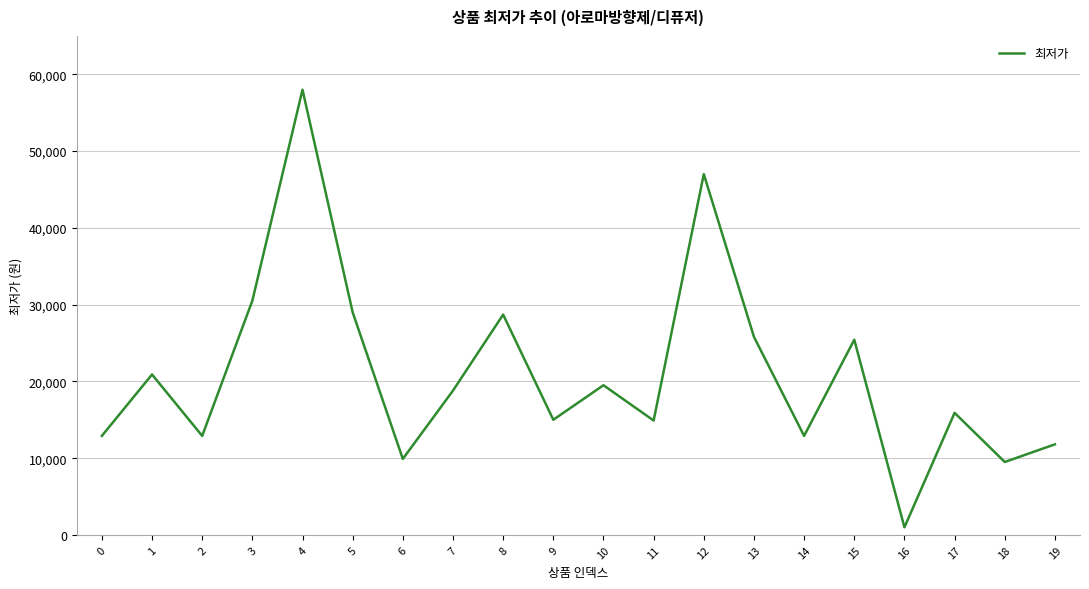

Where does the data first go above 18800?

1